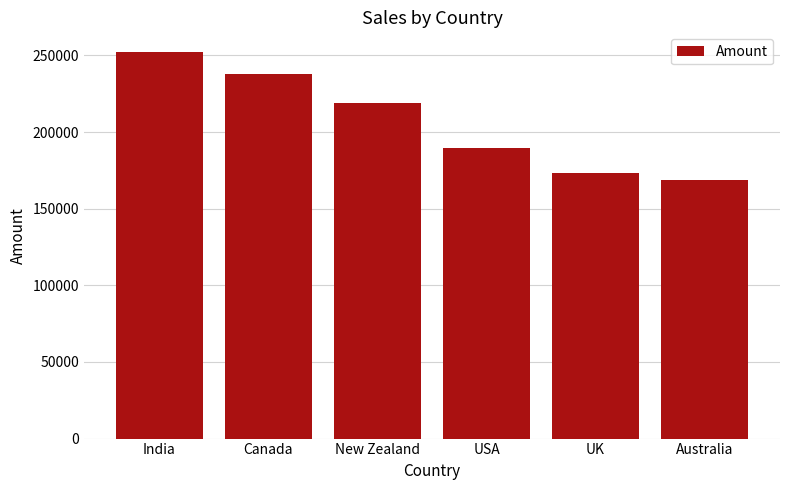

Rank the categories by value from lowest to highest.

Australia, UK, USA, New Zealand, Canada, India